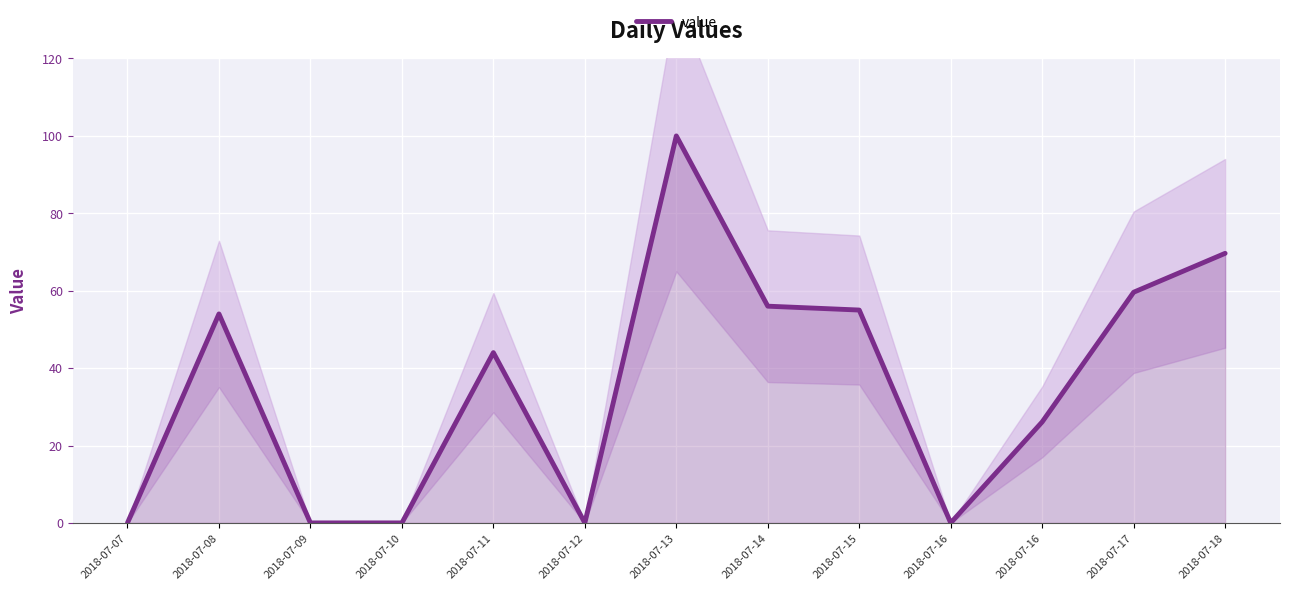

Where does the data first go above 44?

2018-07-08